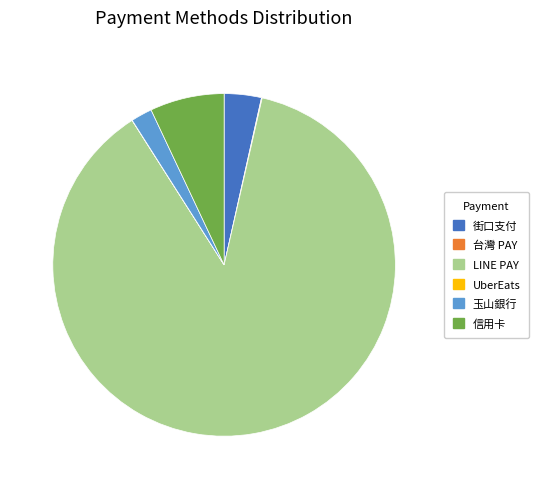

Does LINE PAY account for over 50% of the chart?

Yes